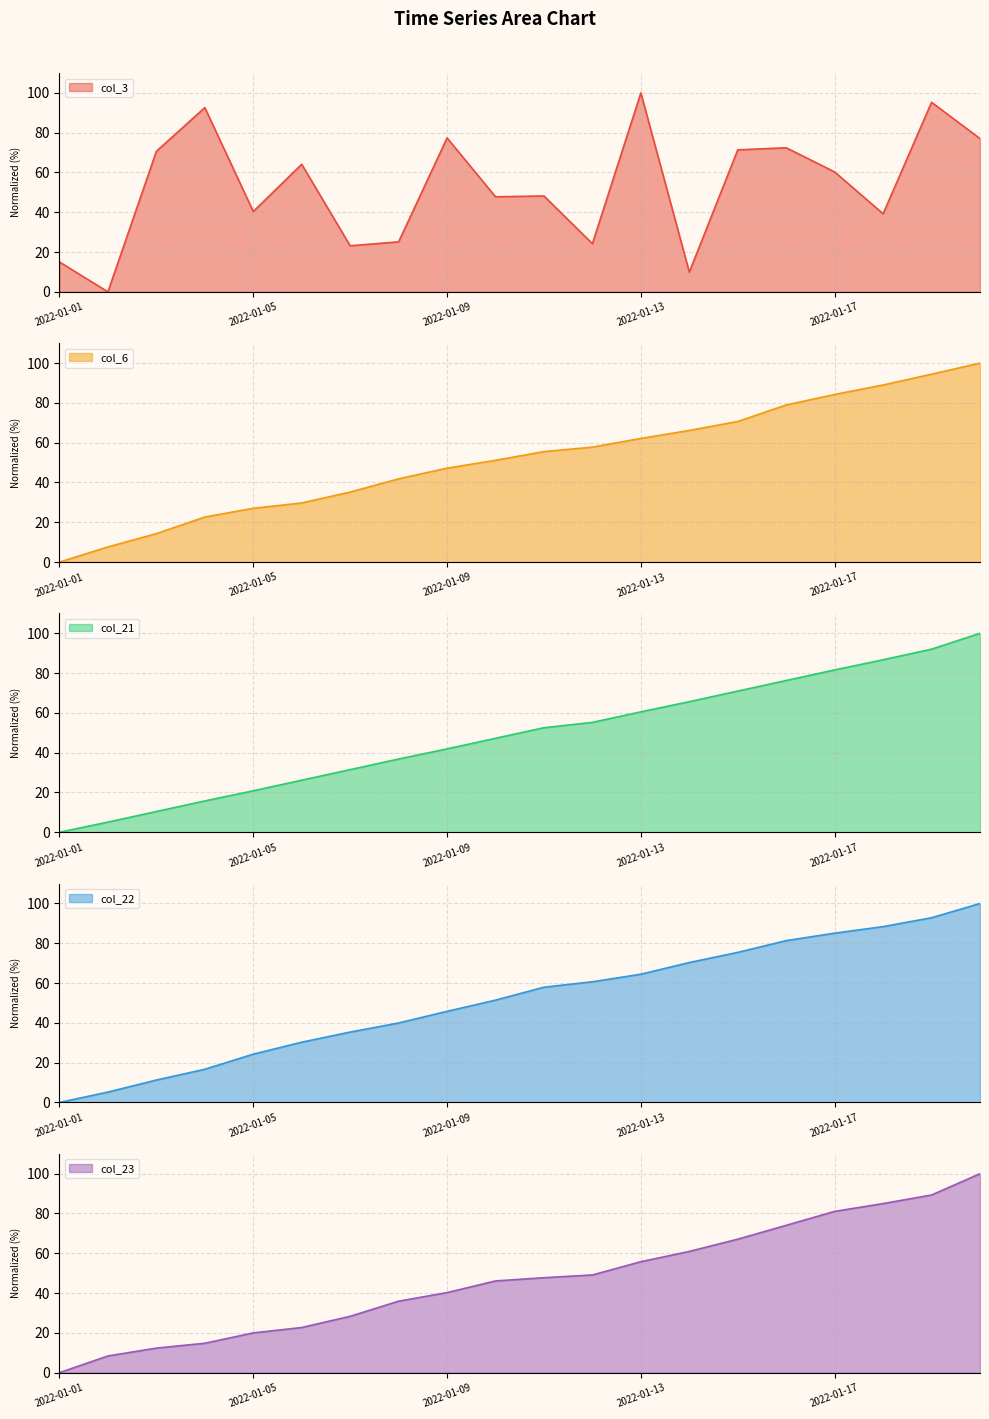

What is the total value across all series at 2022-01-05?

132.5